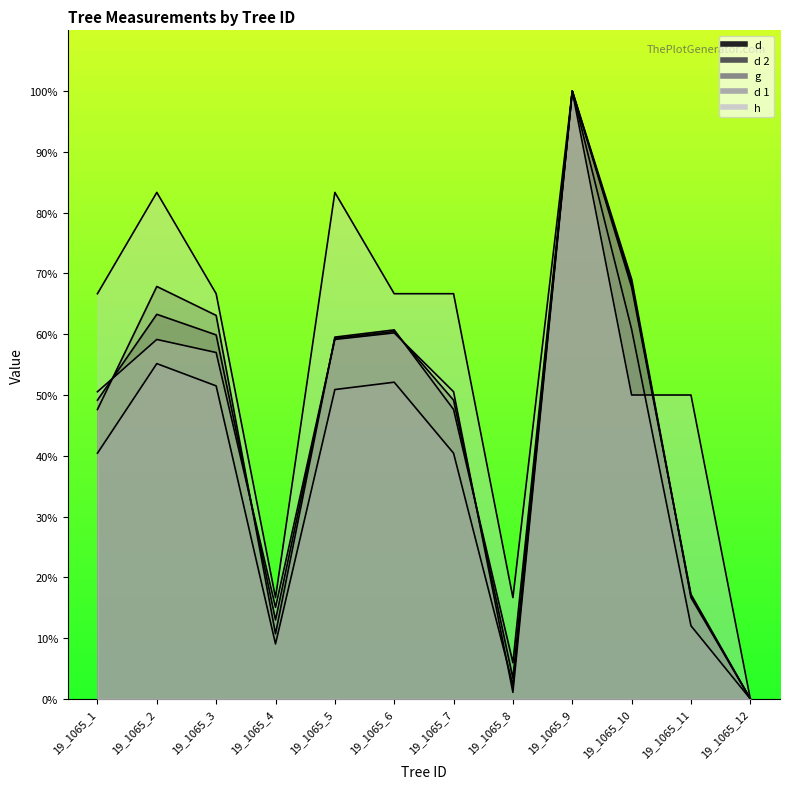

The value of d at 19_1065_9 is 100.0. True or false?

True